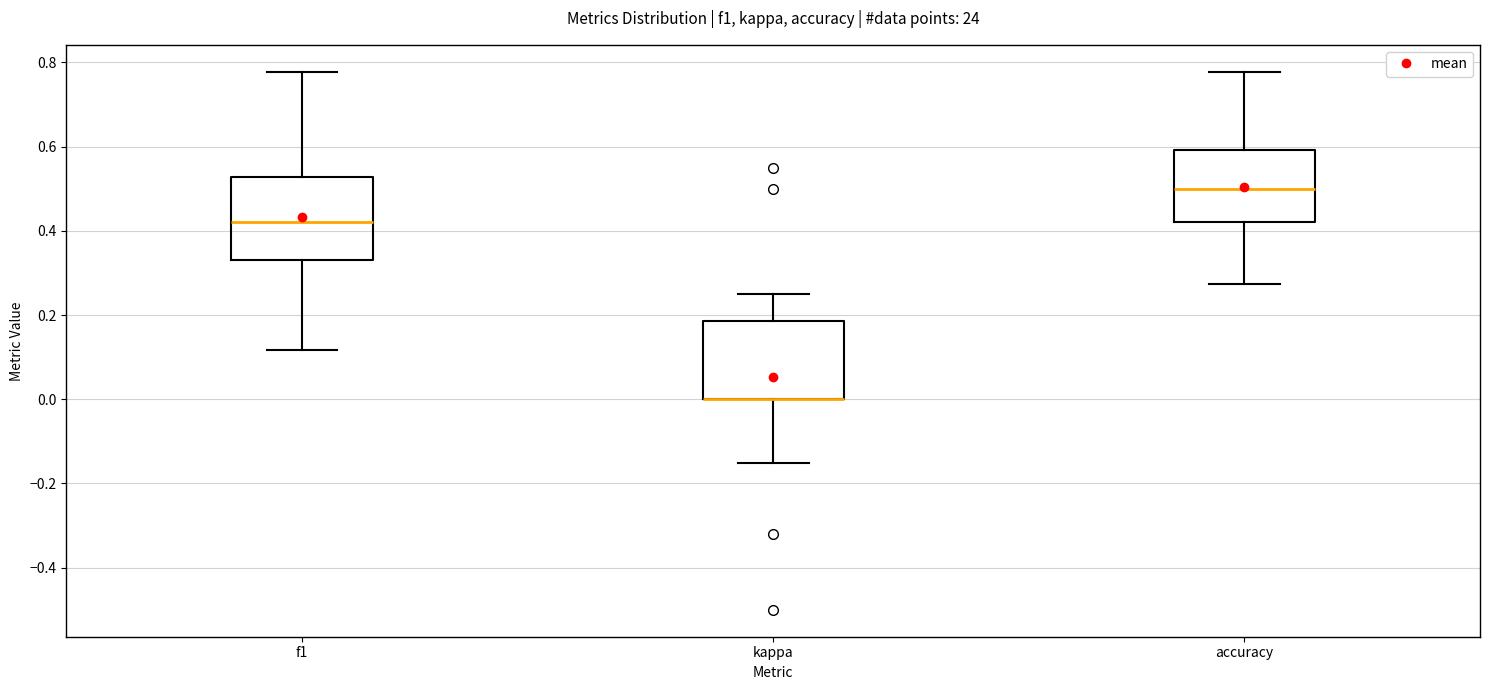

Where is the upper edge of the box for accuracy on the y-axis? The values are not printed on the chart, so give them approximately, as read against the axis.

0.60